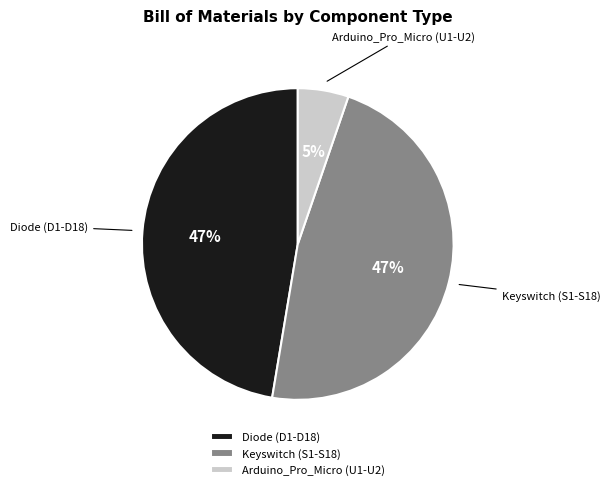

Between Arduino_Pro_Micro (U1-U2) and Keyswitch (S1-S18), which is larger?

Keyswitch (S1-S18)